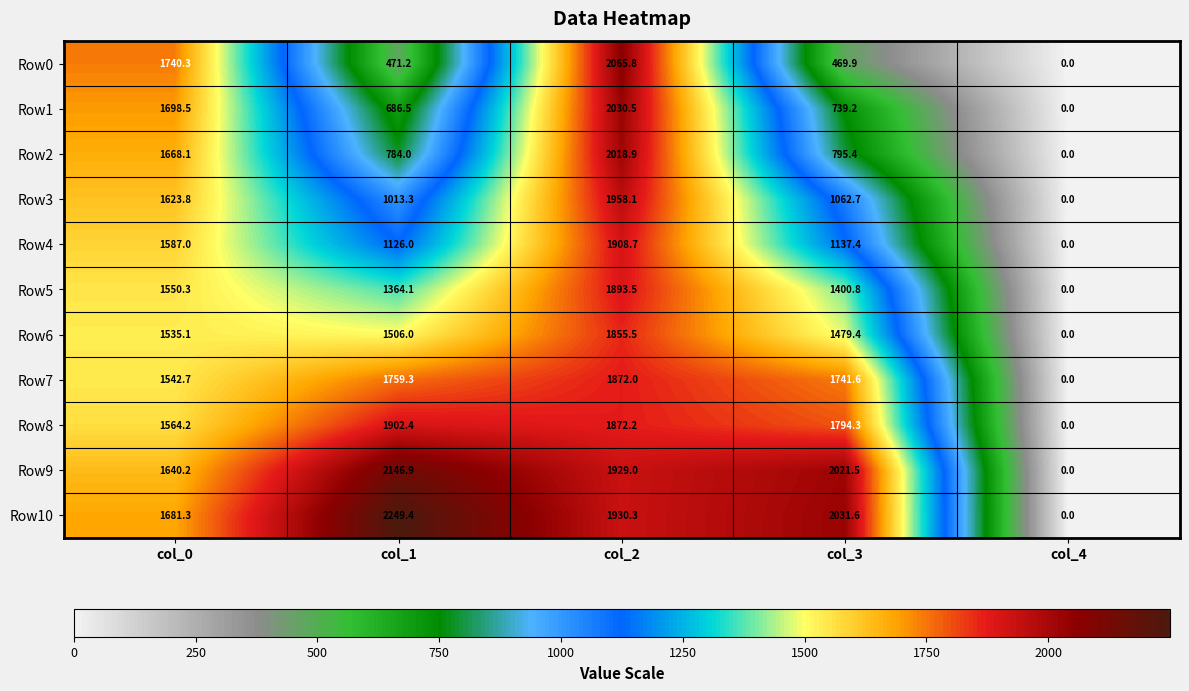

Rank the series at col_2 from lowest to highest value.

Row6, Row7, Row8, Row5, Row4, Row9, Row10, Row3, Row2, Row1, Row0